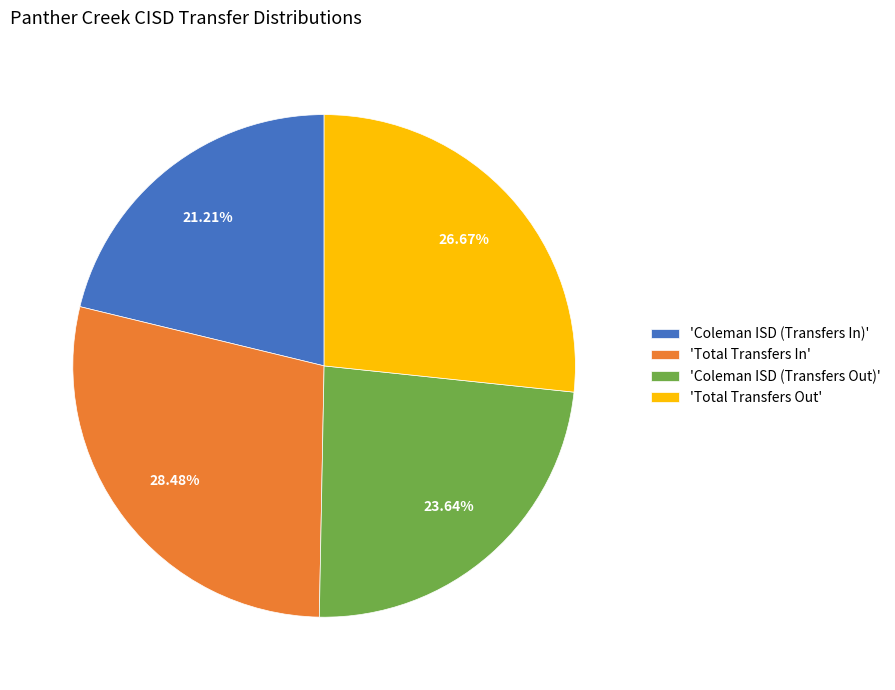

Which slice is the smallest?

'Coleman ISD (Transfers In)'